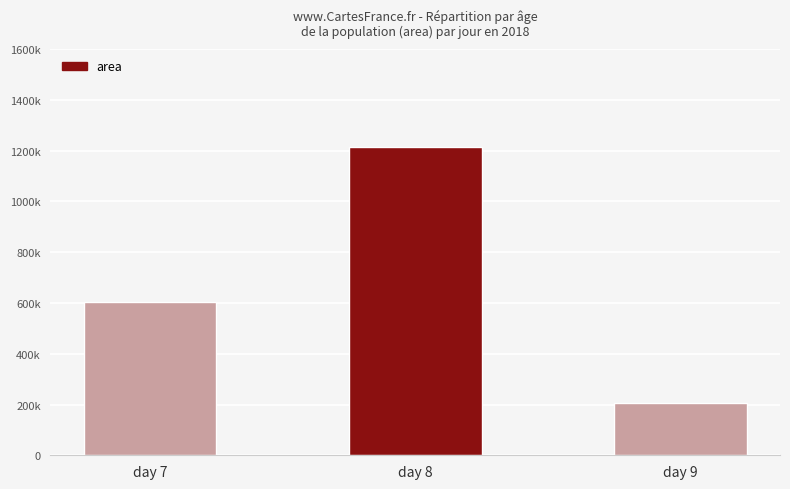

At which label does the data first exceed 605625?

day 8